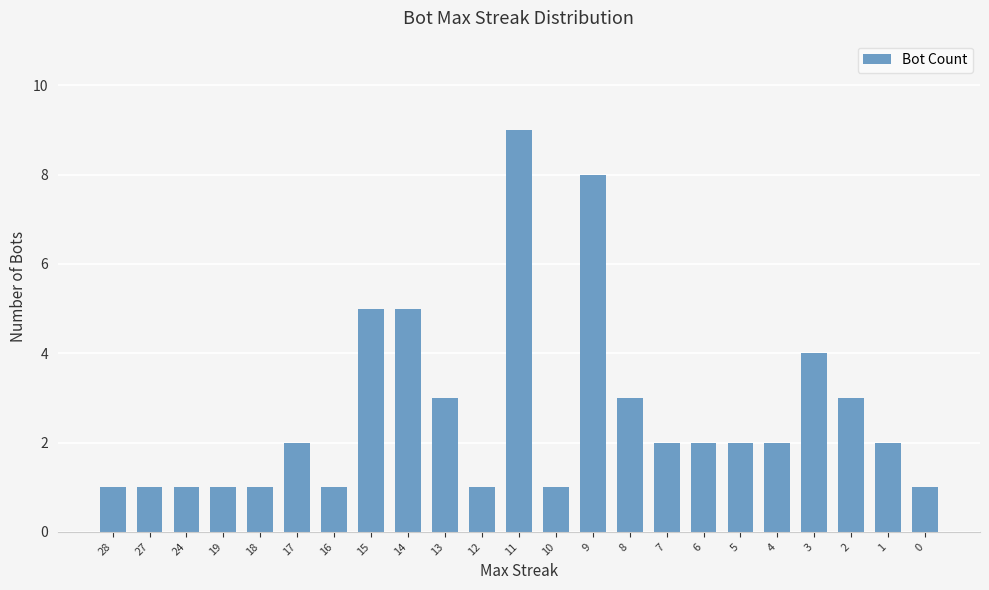

What value does the data have at 13?

3